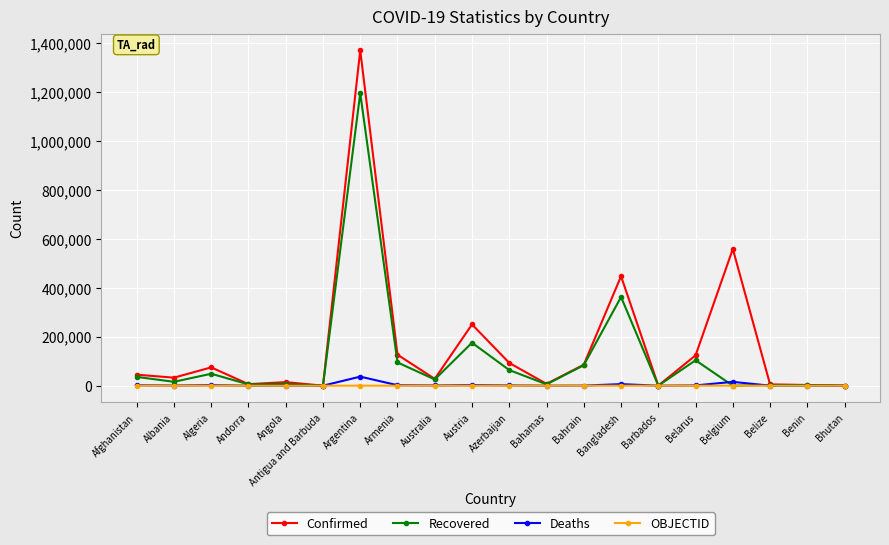

What is the label of the 6th point from the left?

Antigua and Barbuda